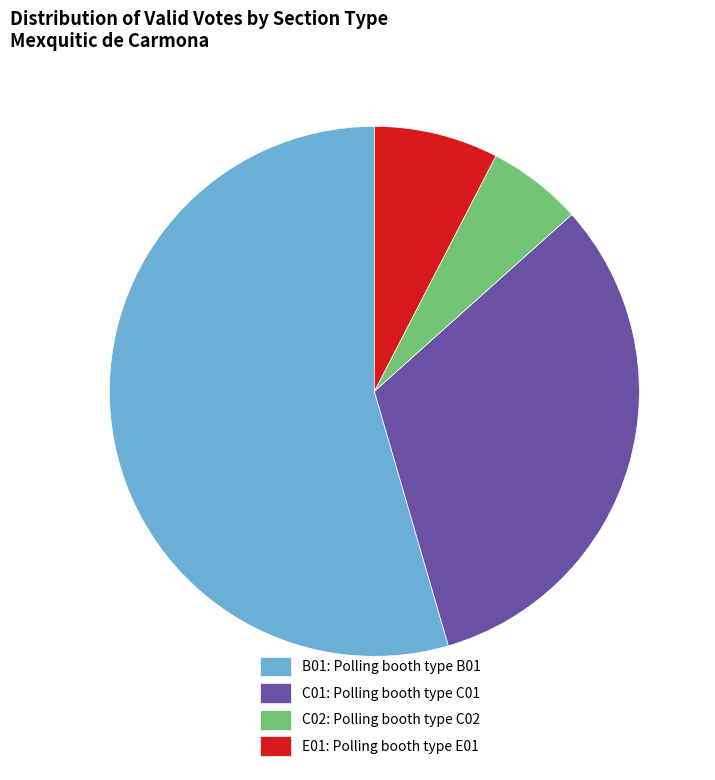

Rank the categories by value from lowest to highest.

C02: Polling booth type C02, E01: Polling booth type E01, C01: Polling booth type C01, B01: Polling booth type B01